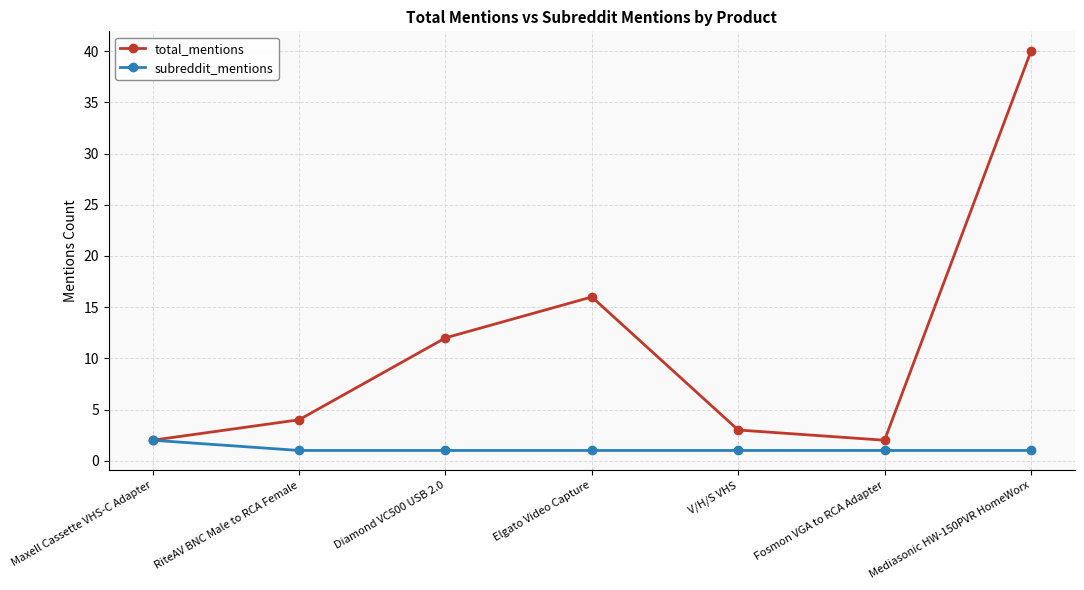

At which label does total_mentions reach its peak?

Mediasonic HW-150PVR HomeWorx